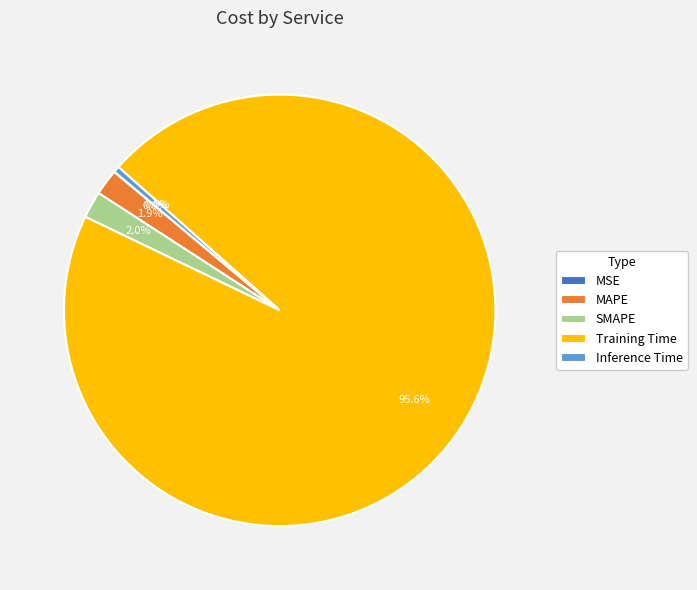

What percentage is the Training Time slice, to the nearest percent?

96%